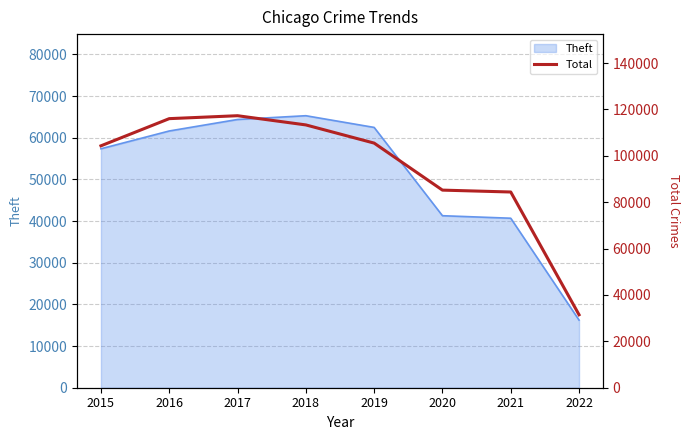

How many interior local peaks (higher than both neighbors) does the data have?

1